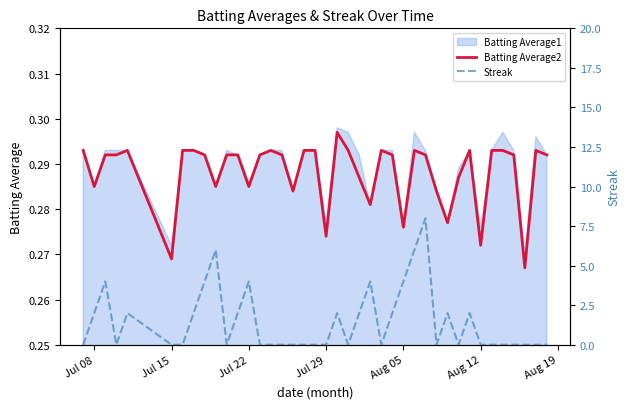

How many interior local peaks does the Streak series have?

9